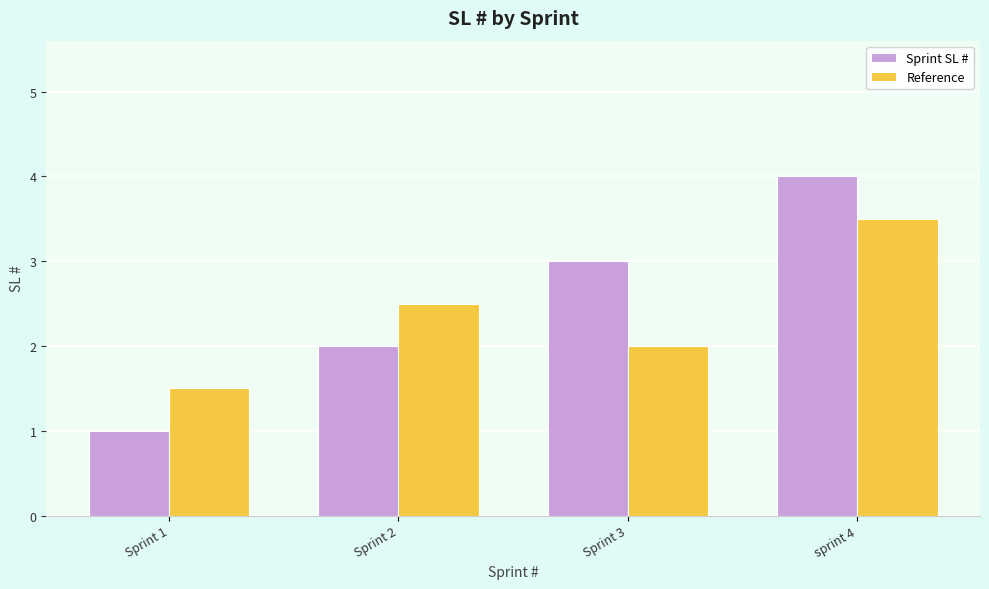

Rank the series by their maximum value, from highest to lowest.

Sprint SL #, Reference